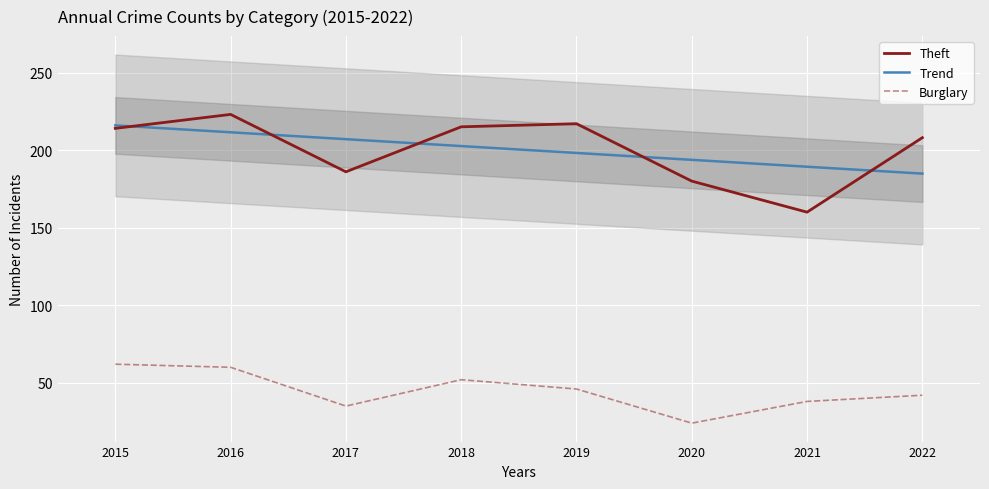

How many data points does each series have?

8